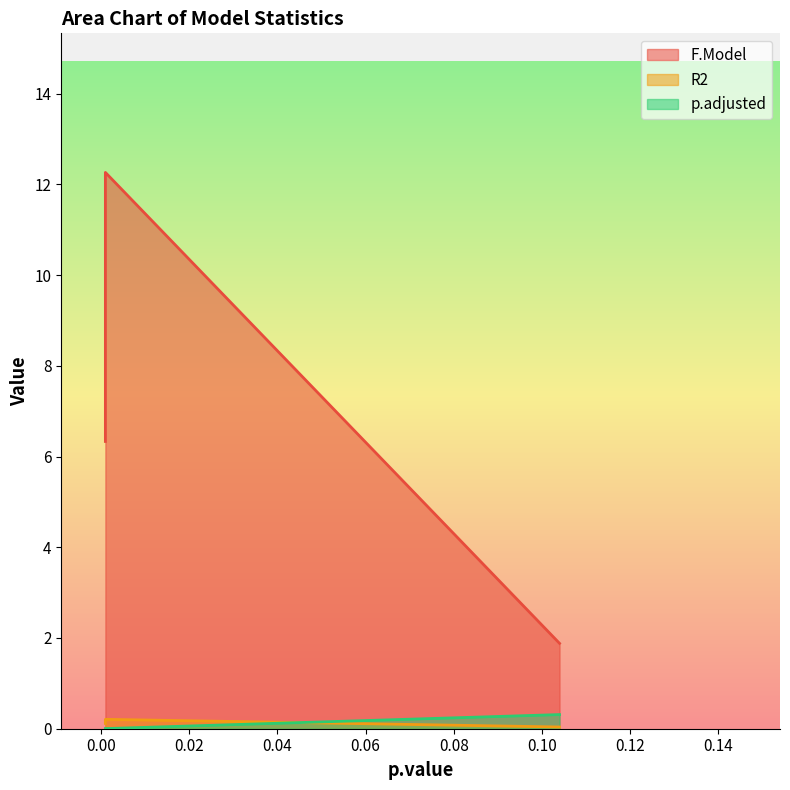

What is the difference between the maximum and minimum values in the F.Model series?

10.4